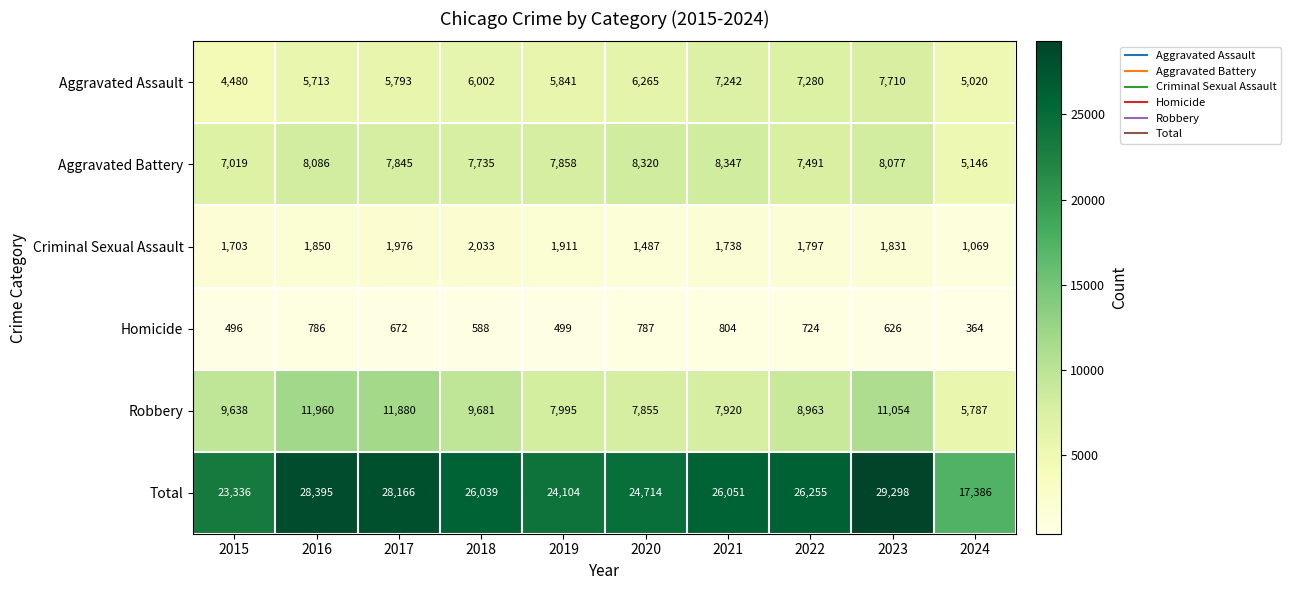

How many series are shown in this chart?

6